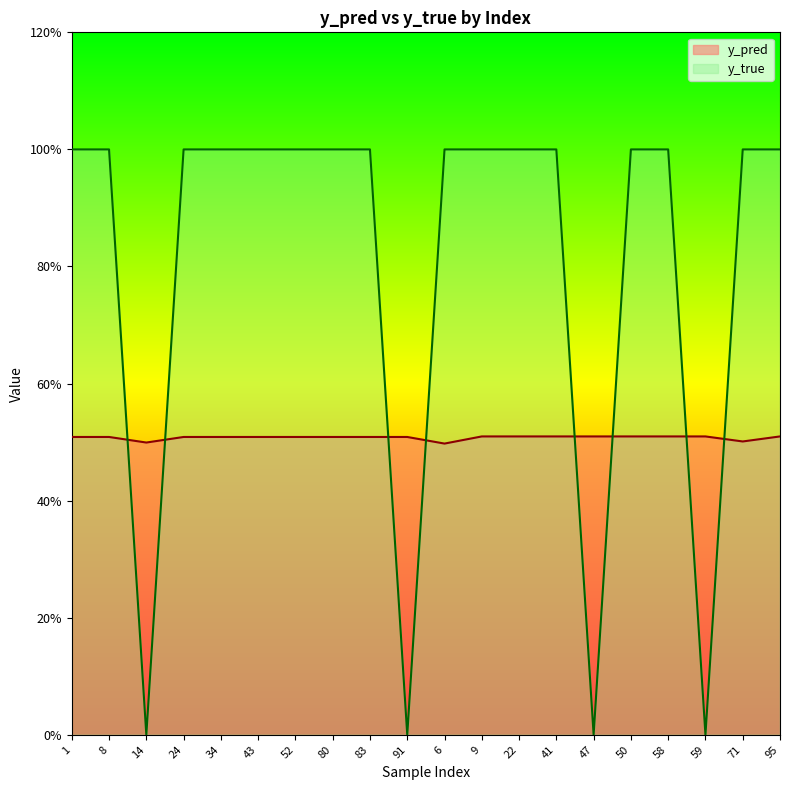

Which series has the largest total across all categories?

y_true